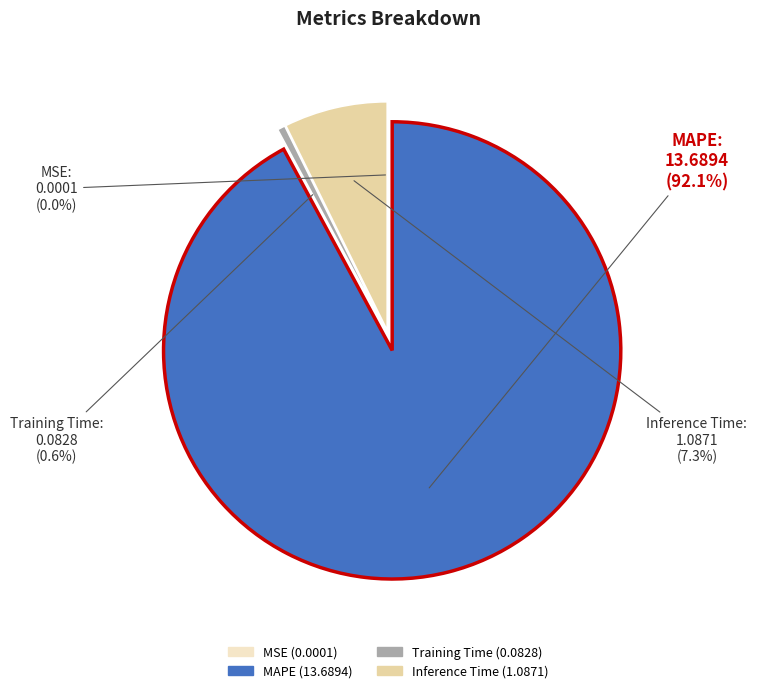

Which slice is the largest?

MAPE